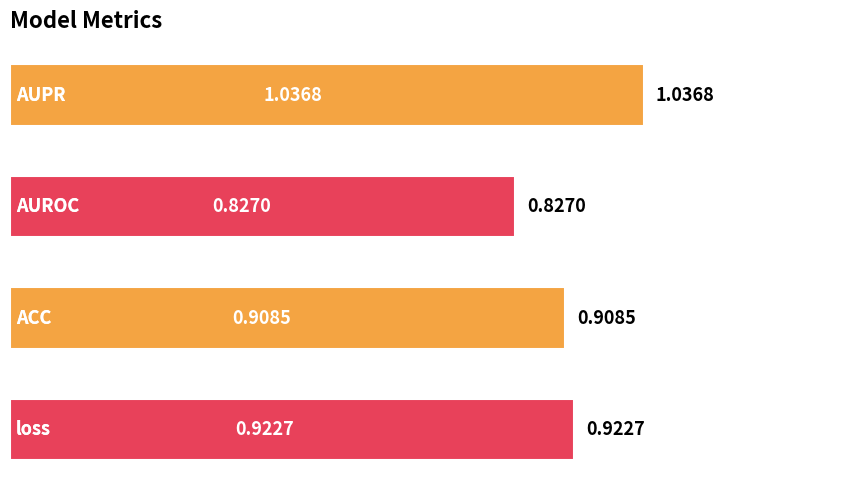

What is the sum of all values?

3.7